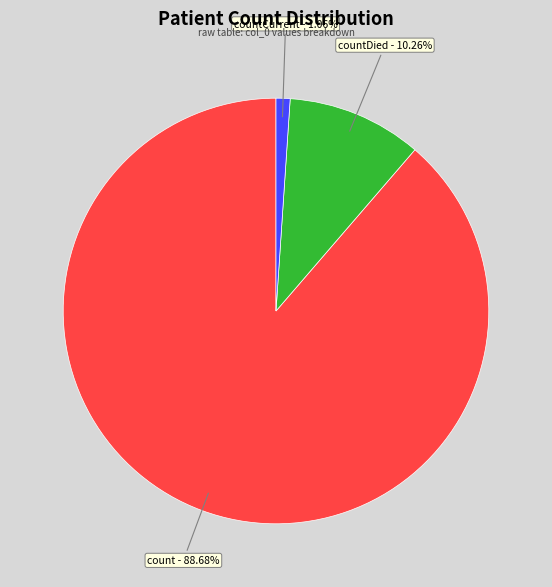

Is there any slice that represents more than half of the pie?

Yes